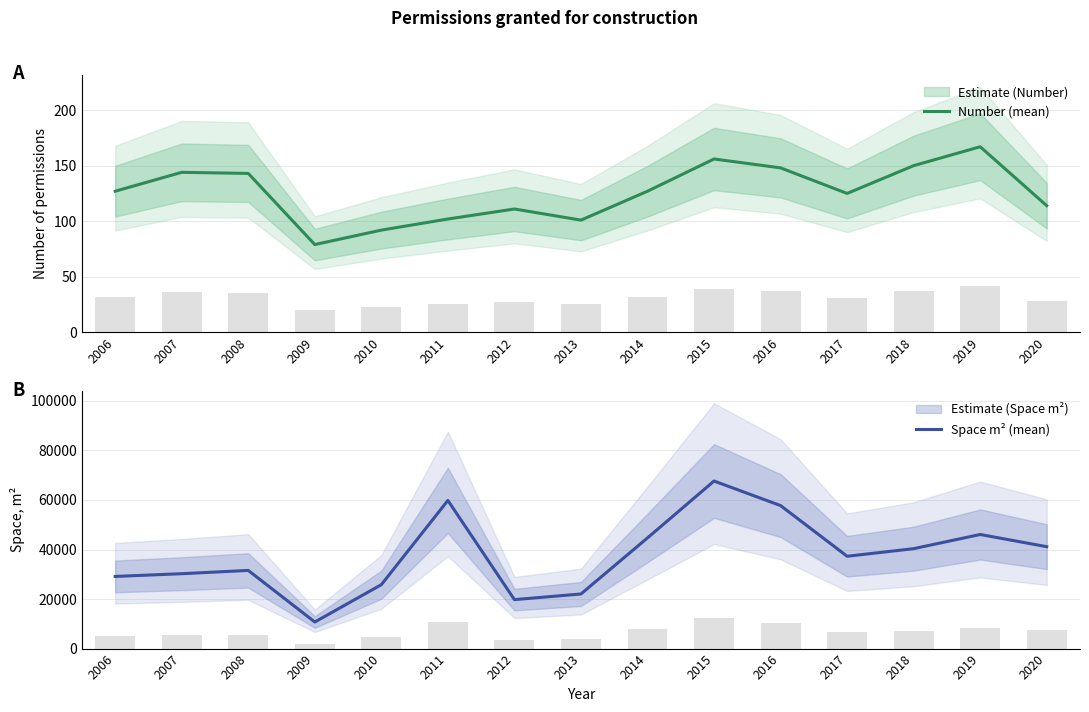

How many groups of bars are there?

15